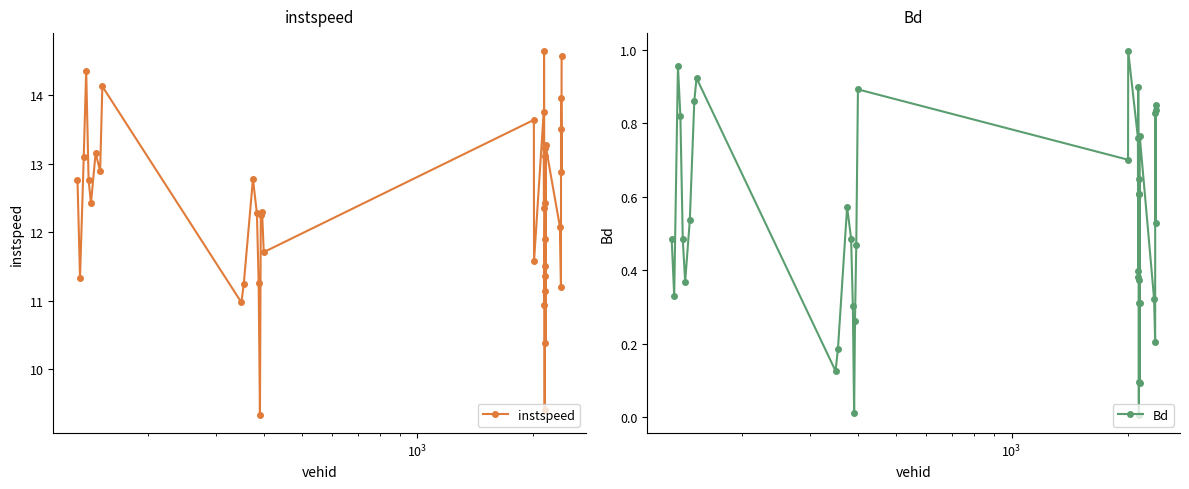

What is the maximum value for instspeed?

14.6